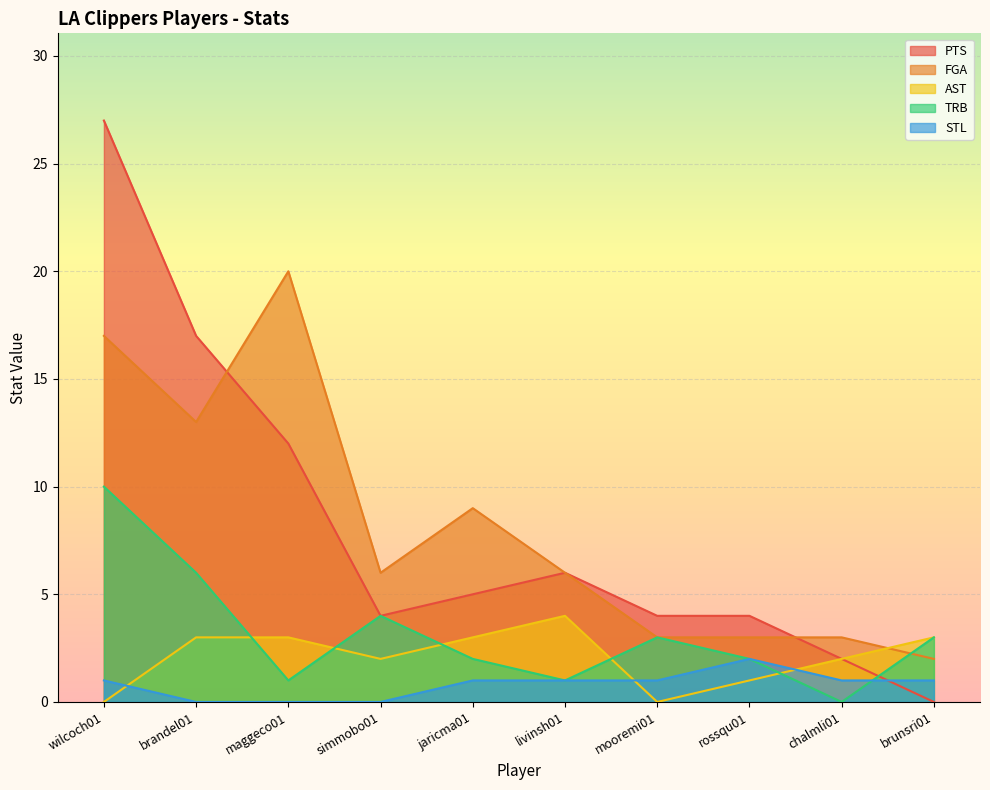

Where does the TRB series first go above 3?

wilcoch01